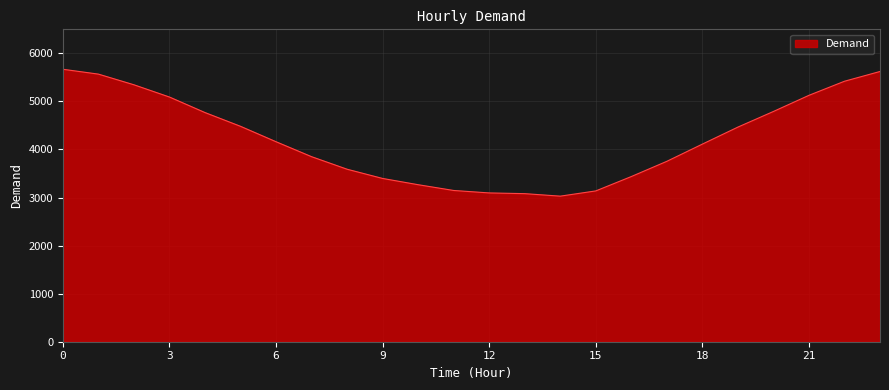

What is the average value?

4225